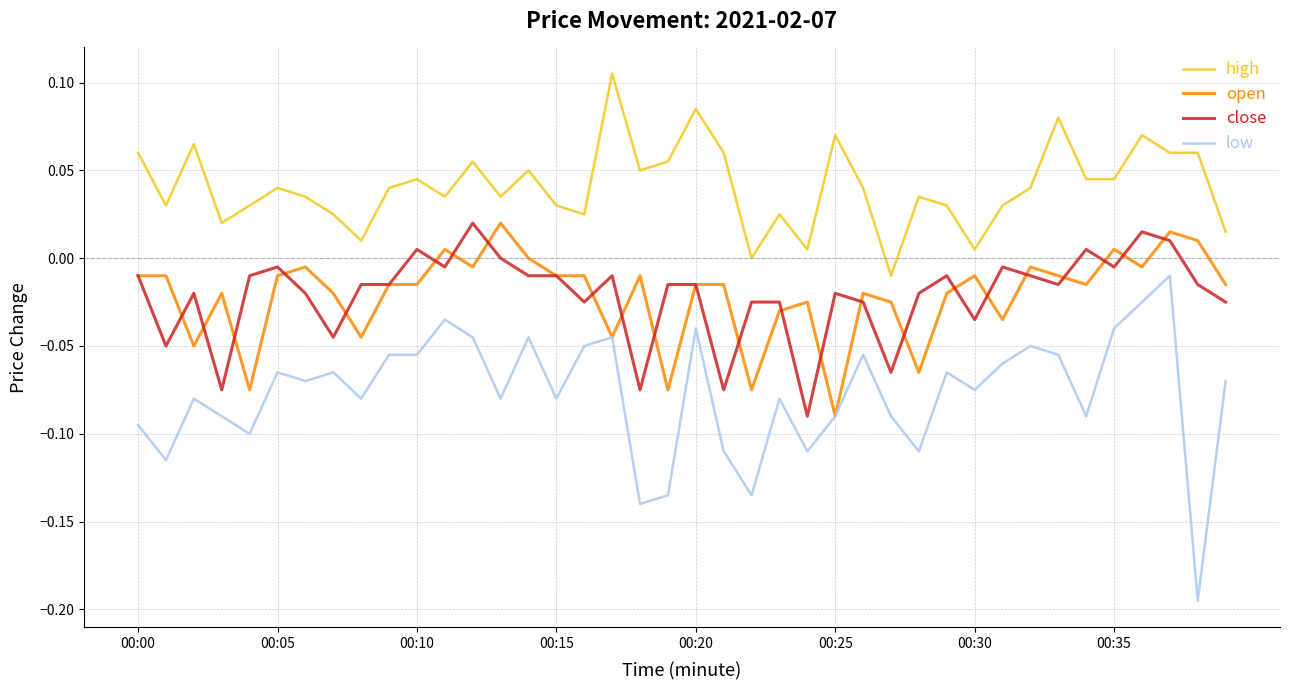

True or false: open and high intersect in this chart.

False